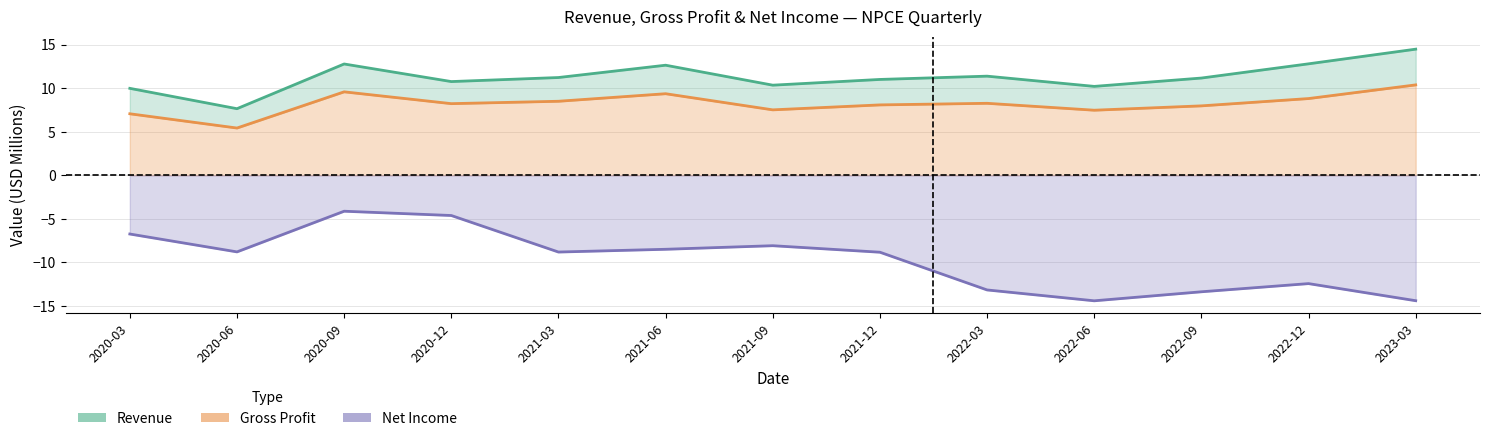

Which series has the largest total across all categories?

Revenue